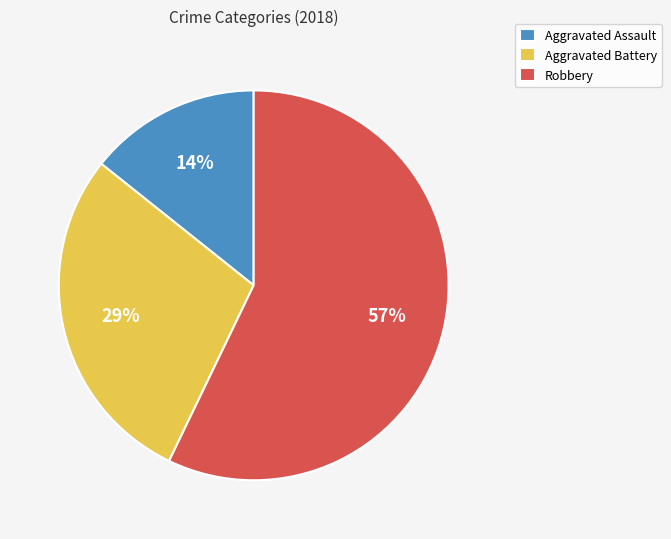

To the nearest percent, what is the combined percentage of Aggravated Assault and Aggravated Battery?

43%